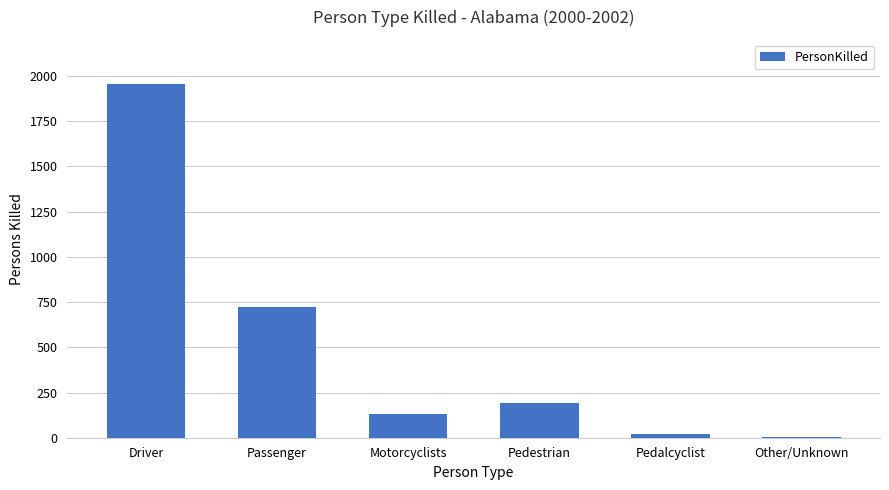

What is the maximum value shown in the chart?

1954